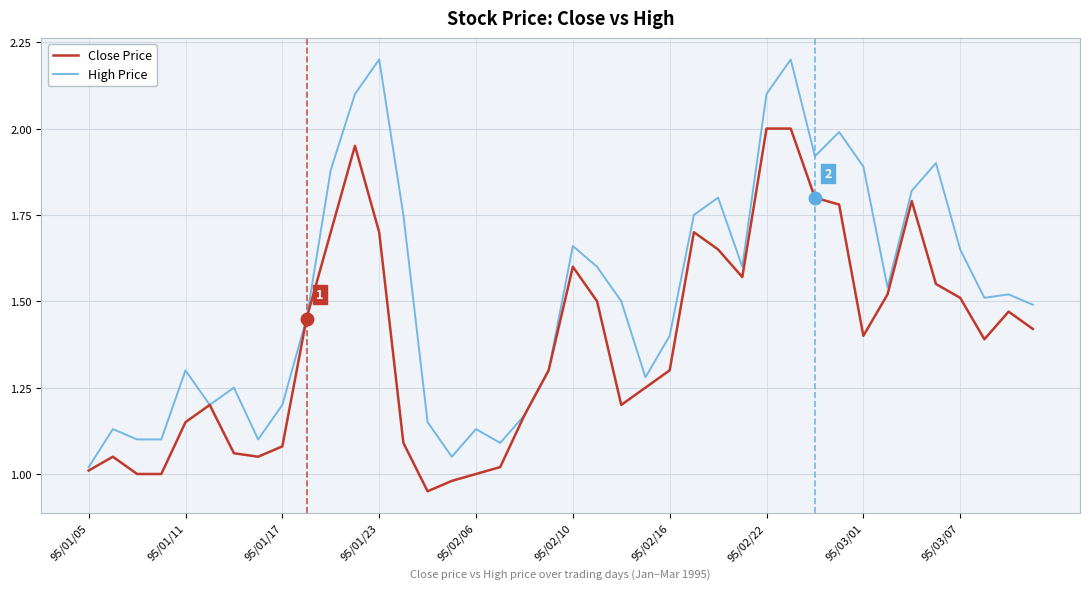

Which series has the largest range (max minus min)?

High Price